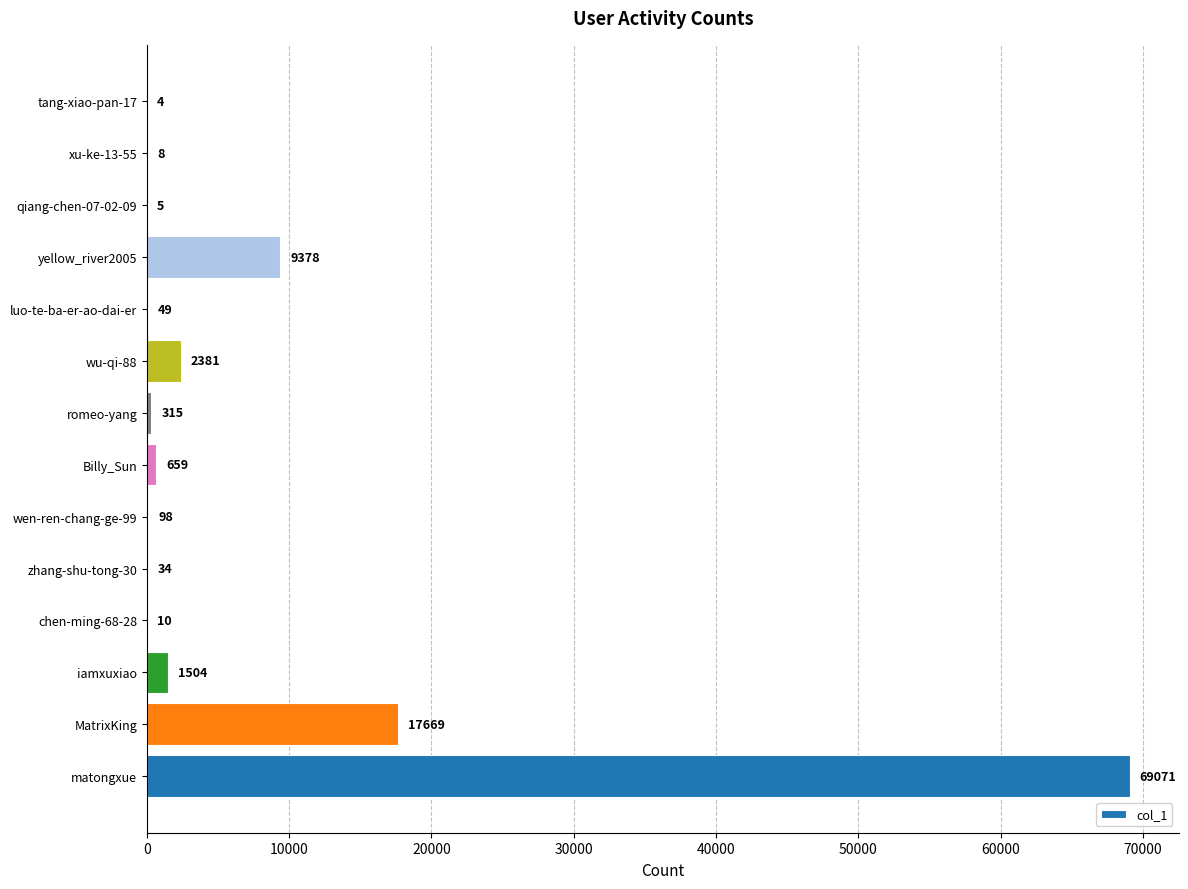

Reading bottom to top, what are all the values shown in this chart?

matongxue=69071	MatrixKing=17669	iamxuxiao=1504	chen-ming-68-28=10	zhang-shu-tong-30=34	wen-ren-chang-ge-99=98	Billy_Sun=659	romeo-yang=315	wu-qi-88=2381	luo-te-ba-er-ao-dai-er=49	yellow_river2005=9378	qiang-chen-07-02-09=5	xu-ke-13-55=8	tang-xiao-pan-17=4